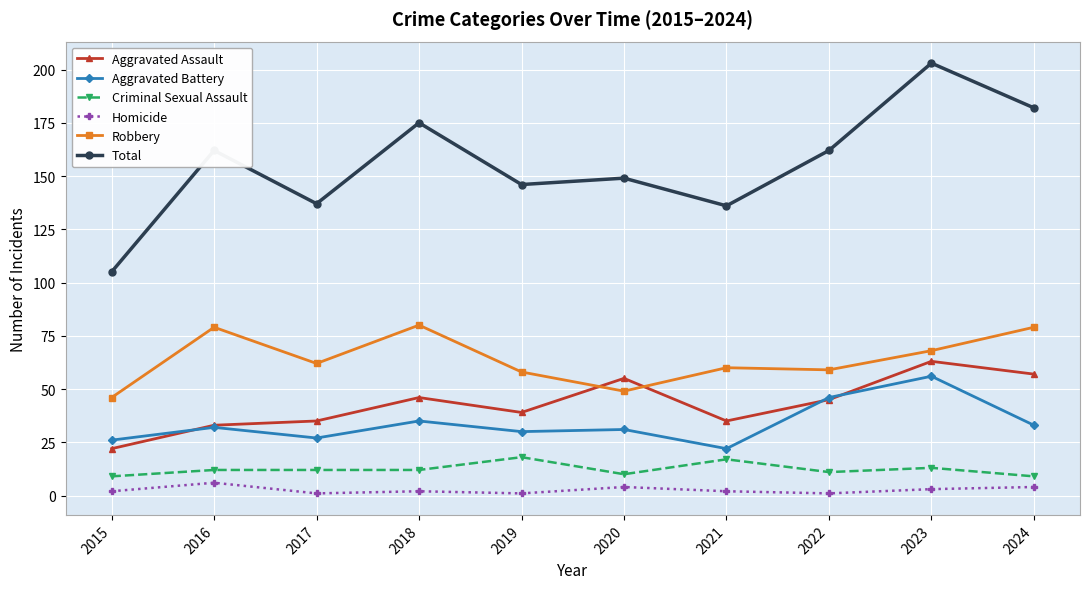

Reading left to right, list all the values displayed in this chart.

Aggravated Assault: 22	33	35	46	39	55	35	45	63	57
Aggravated Battery: 26	32	27	35	30	31	22	46	56	33
Criminal Sexual Assault: 9	12	12	12	18	10	17	11	13	9
Homicide: 2	6	1	2	1	4	2	1	3	4
Robbery: 46	79	62	80	58	49	60	59	68	79
Total: 105	162	137	175	146	149	136	162	203	182